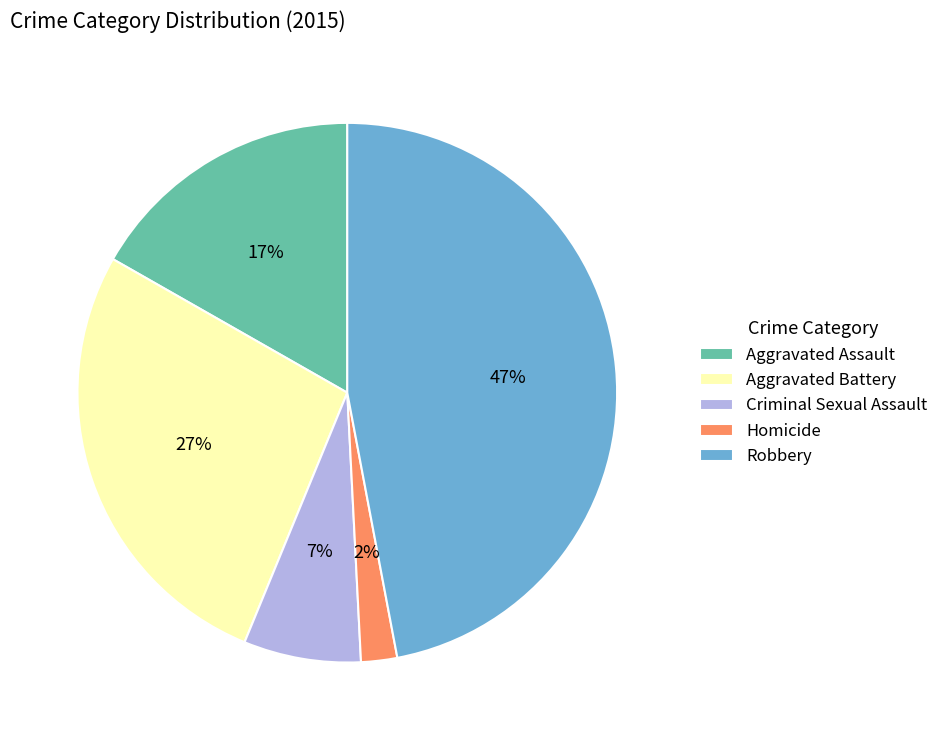

Rank the categories by value from highest to lowest.

Robbery, Aggravated Battery, Aggravated Assault, Criminal Sexual Assault, Homicide